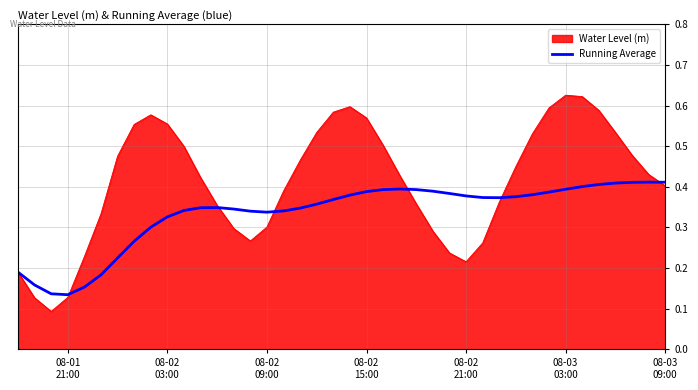

List the series in order of their overall mean, lowest first.

Running Average, Water Level (m)